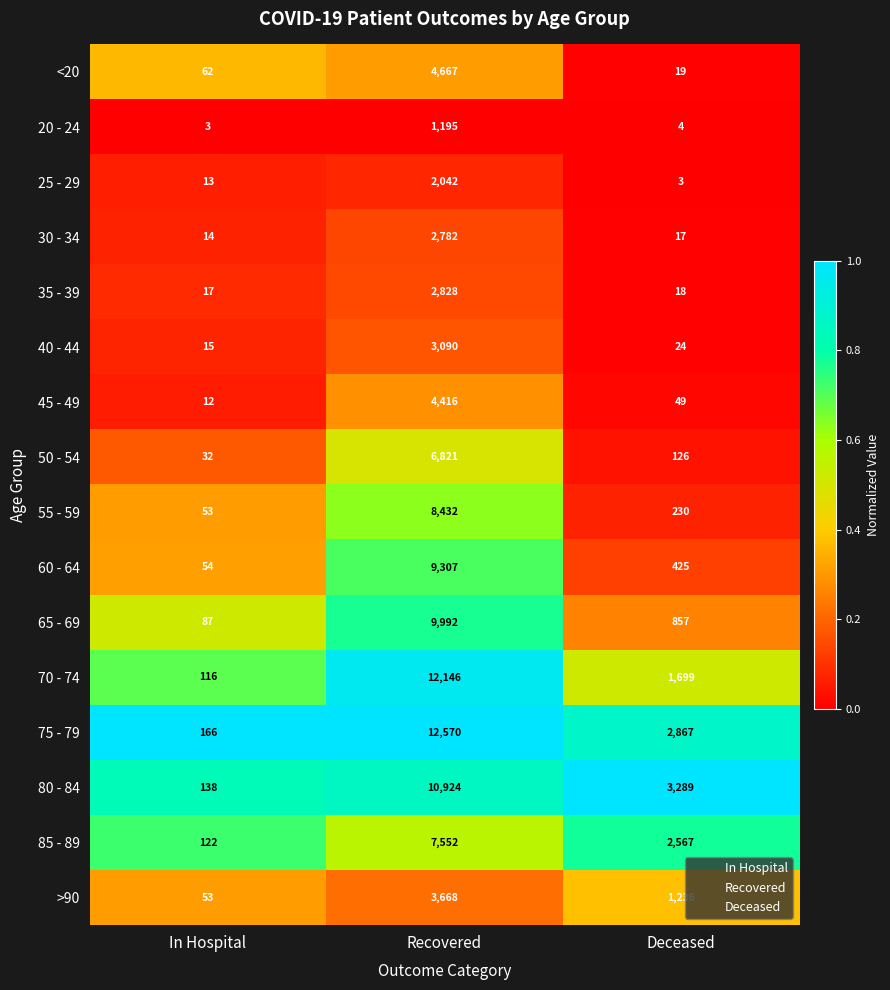

Which series has the largest total across all categories?

75 - 79